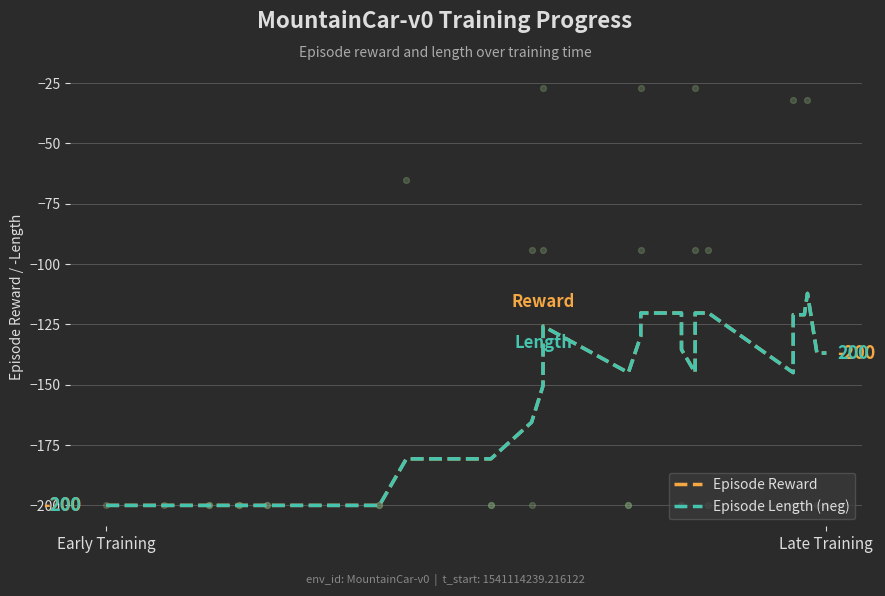

At how many categories does at least one series exceed -126?

9